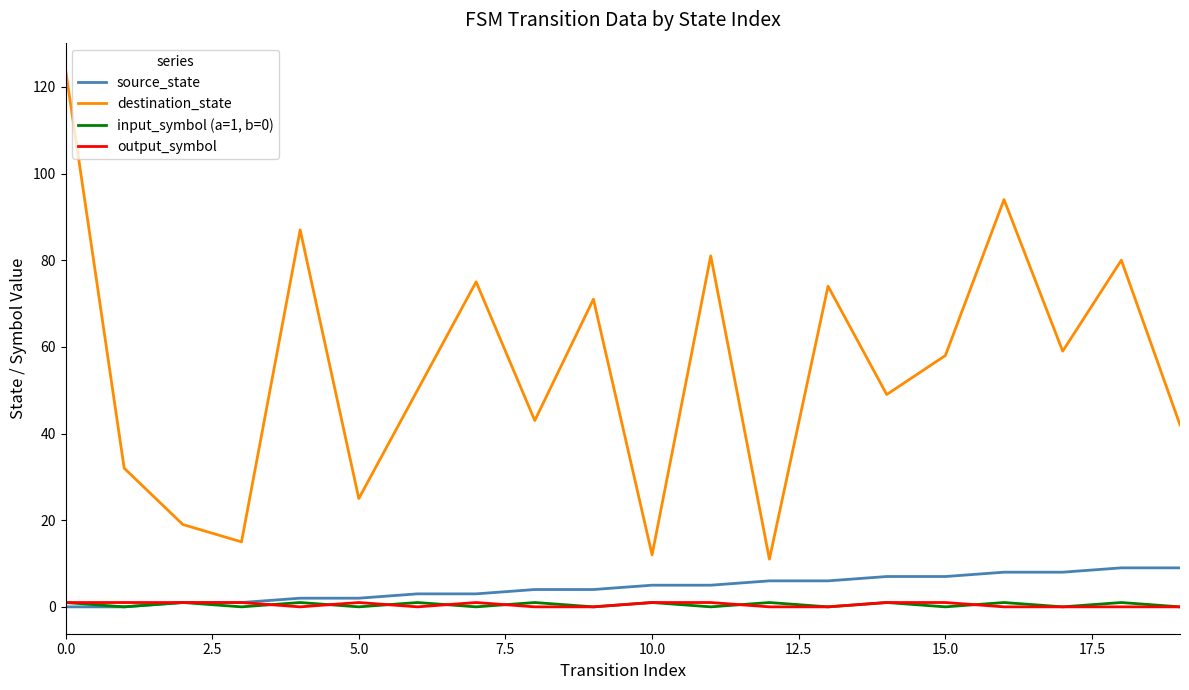

Reading left to right, transcribe all the data shown in this chart.

source_state: 0	0	1	1	2	2	3	3	4	4	5	5	6	6	7	7	8	8	9	9
destination_state: 124	32	19	15	87	25	50	75	43	71	12	81	11	74	49	58	94	59	80	42
input_symbol (a=1, b=0): 1	0	1	0	1	0	1	0	1	0	1	0	1	0	1	0	1	0	1	0
output_symbol: 1	1	1	1	0	1	0	1	0	0	1	1	0	0	1	1	0	0	0	0